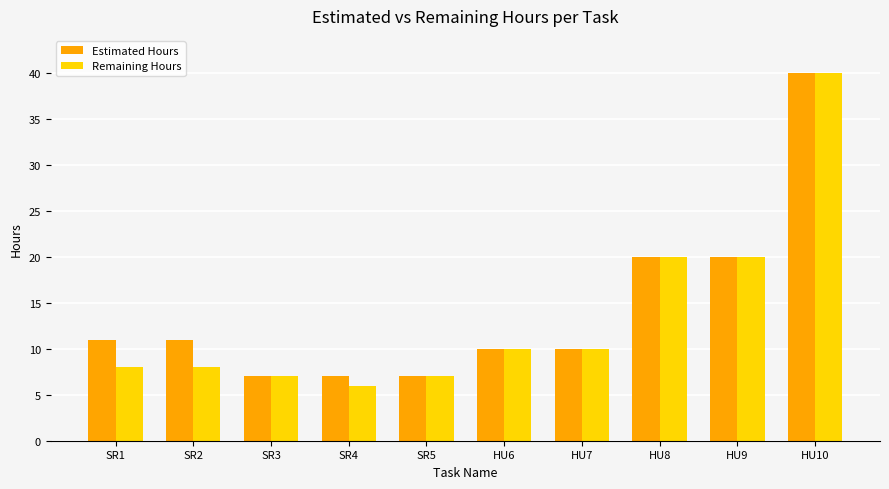

What is the highest value of the Remaining Hours series?

40